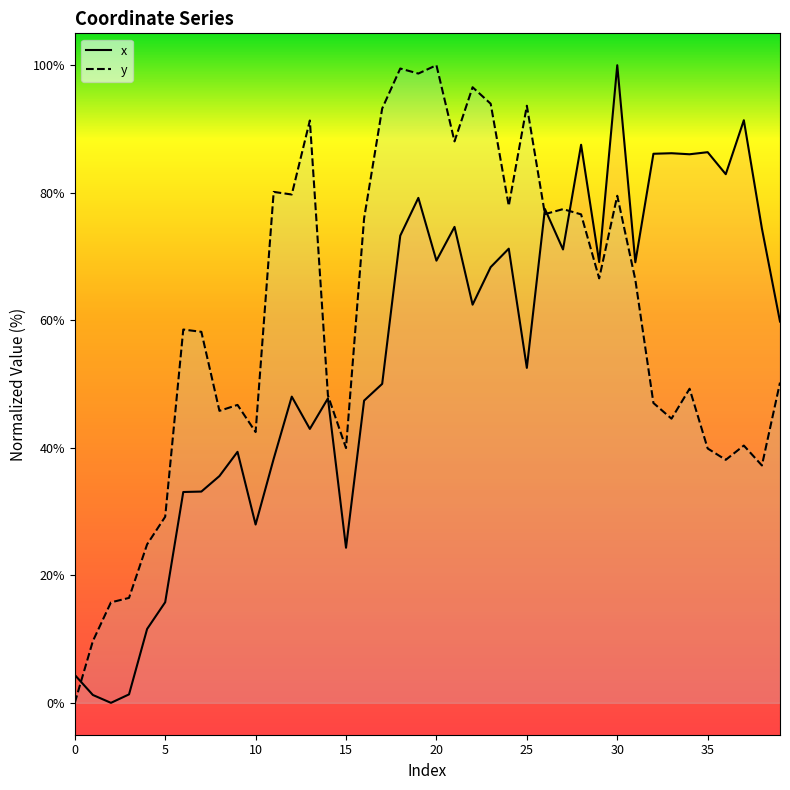

How many values in the y series exceed 58?

21